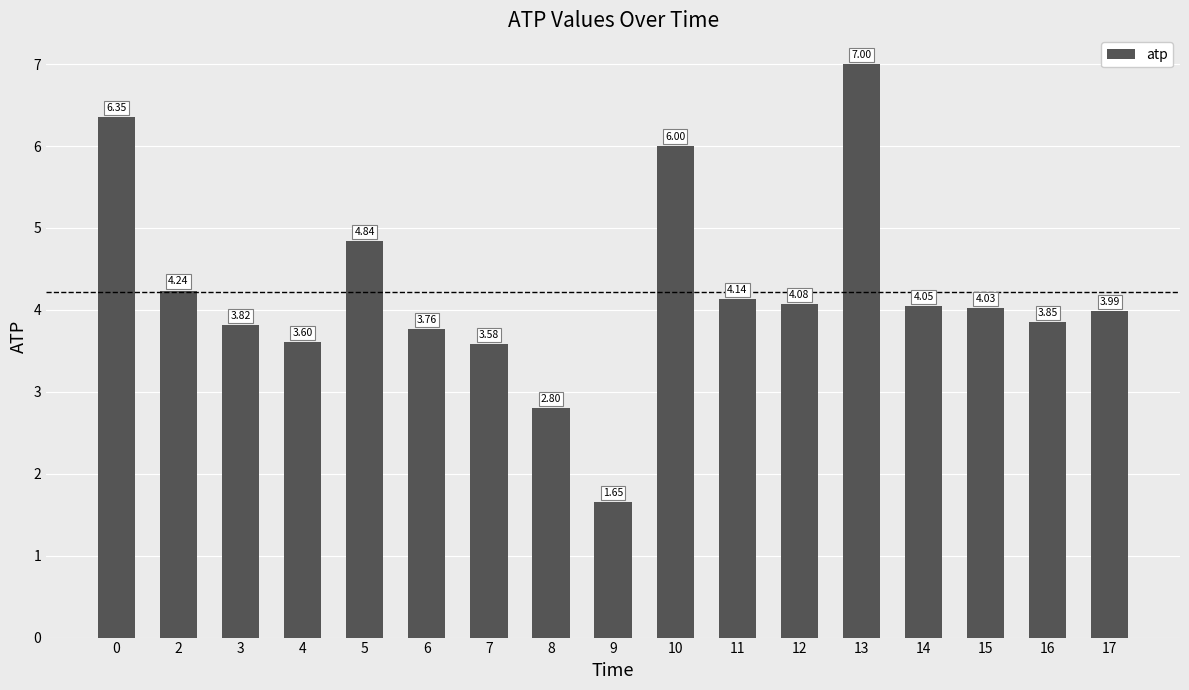

List the labels in order of value, largest first.

13, 0, 10, 5, 2, 11, 12, 14, 15, 17, 16, 3, 6, 4, 7, 8, 9